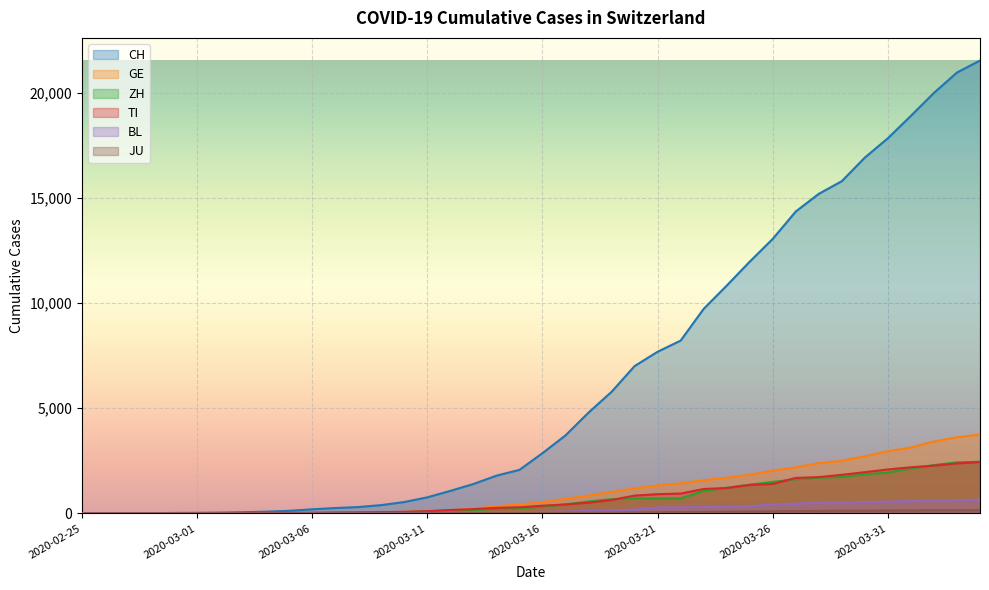

Which series has the largest total across all categories?

CH